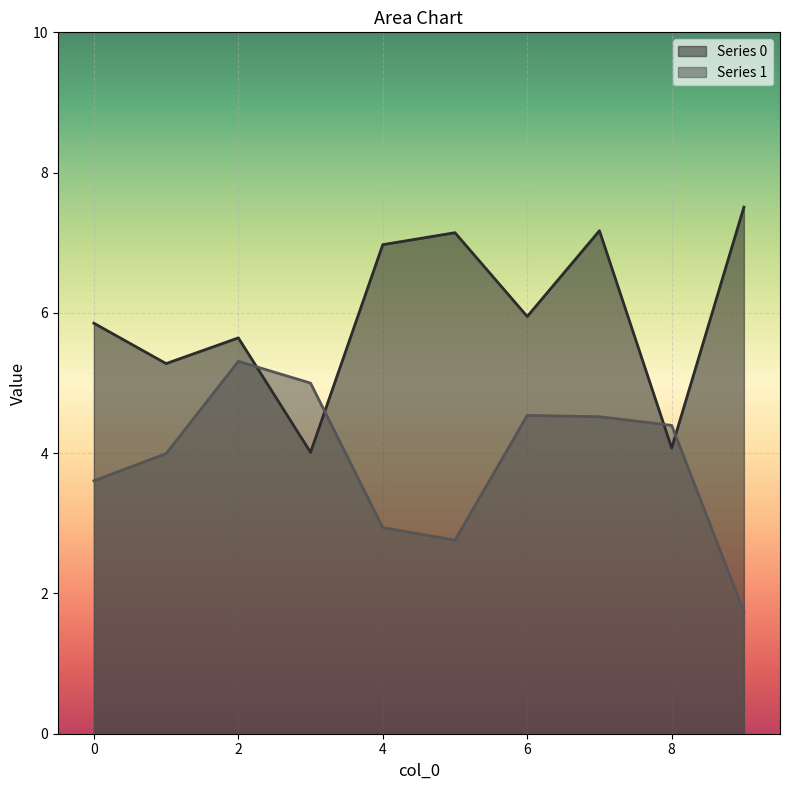

At which category is the sum across all series the highest?

7